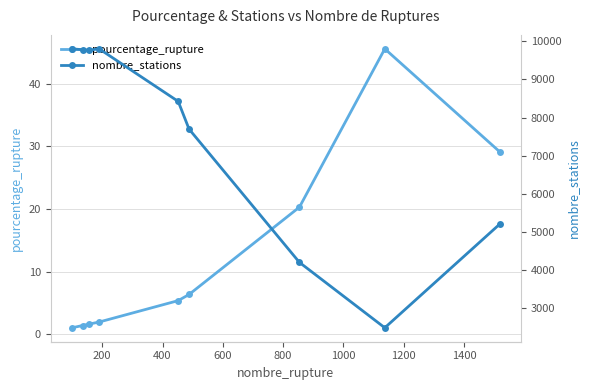

Which series has the largest total across all categories?

nombre_stations